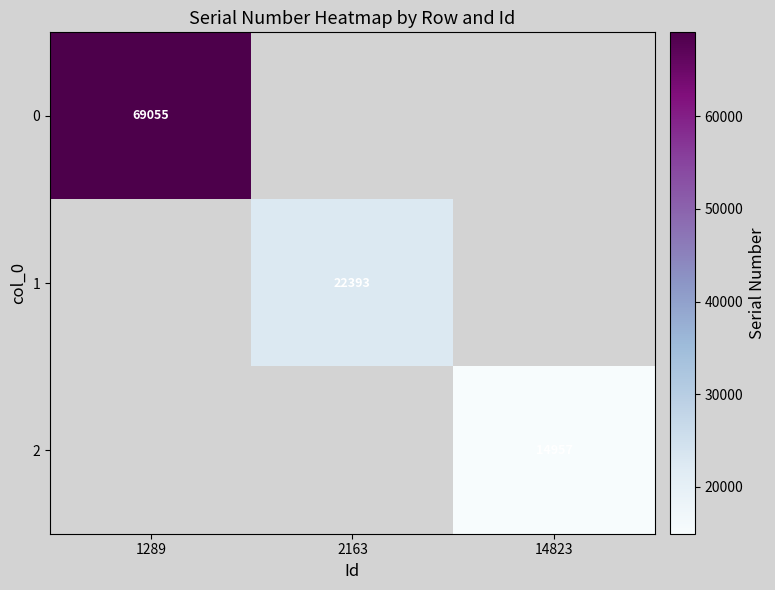

The 2 series shows 26262 at 14823. True or false?

False